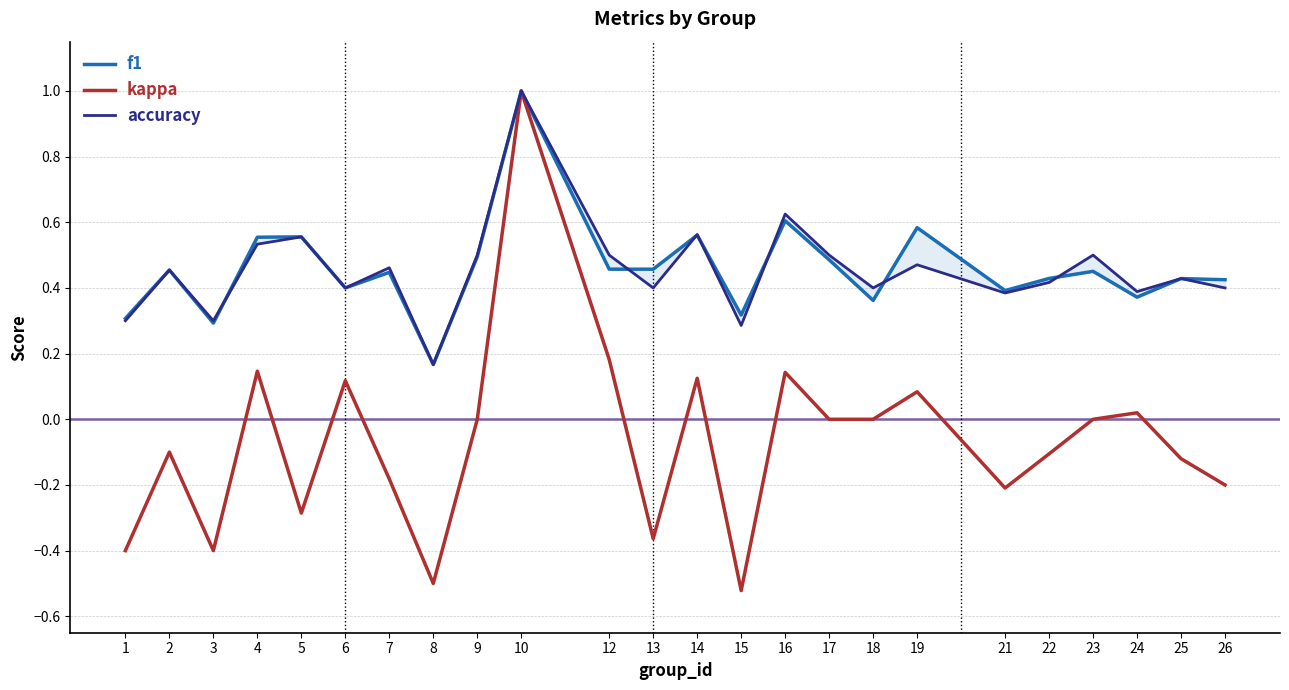

Which category has the lowest value in the f1 series?

8